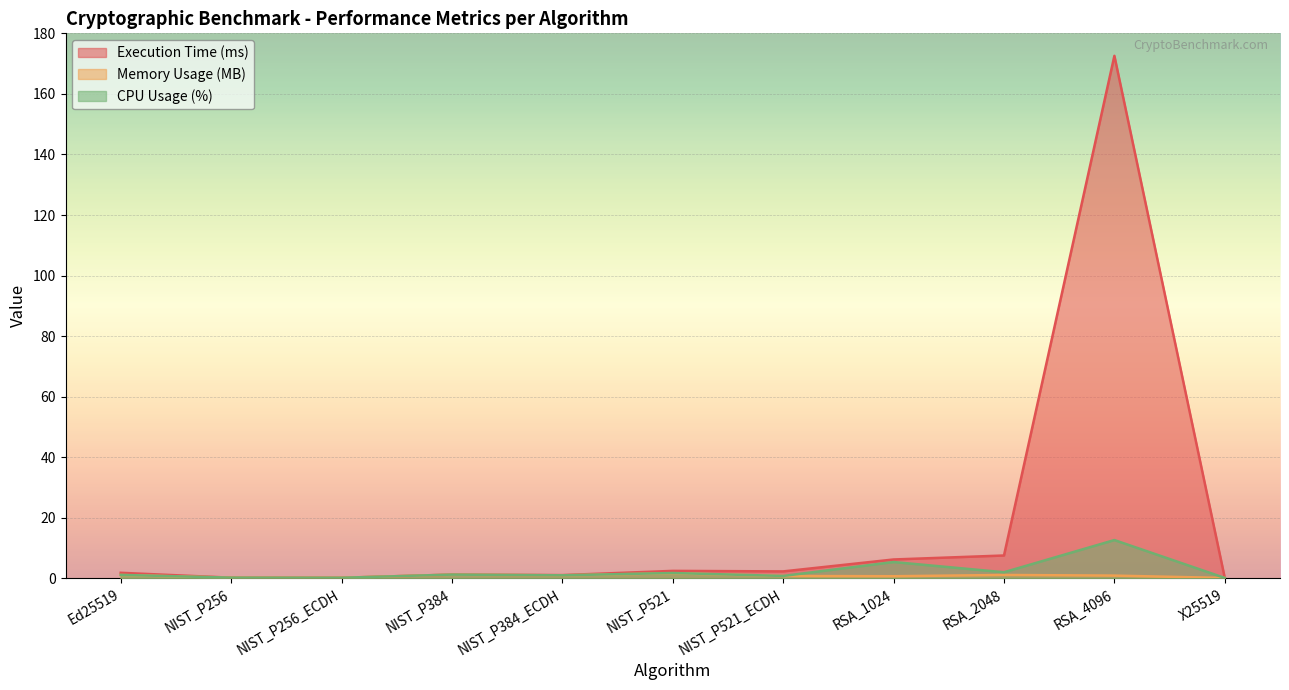

Which has a higher value, RSA_2048 or RSA_4096?

RSA_4096